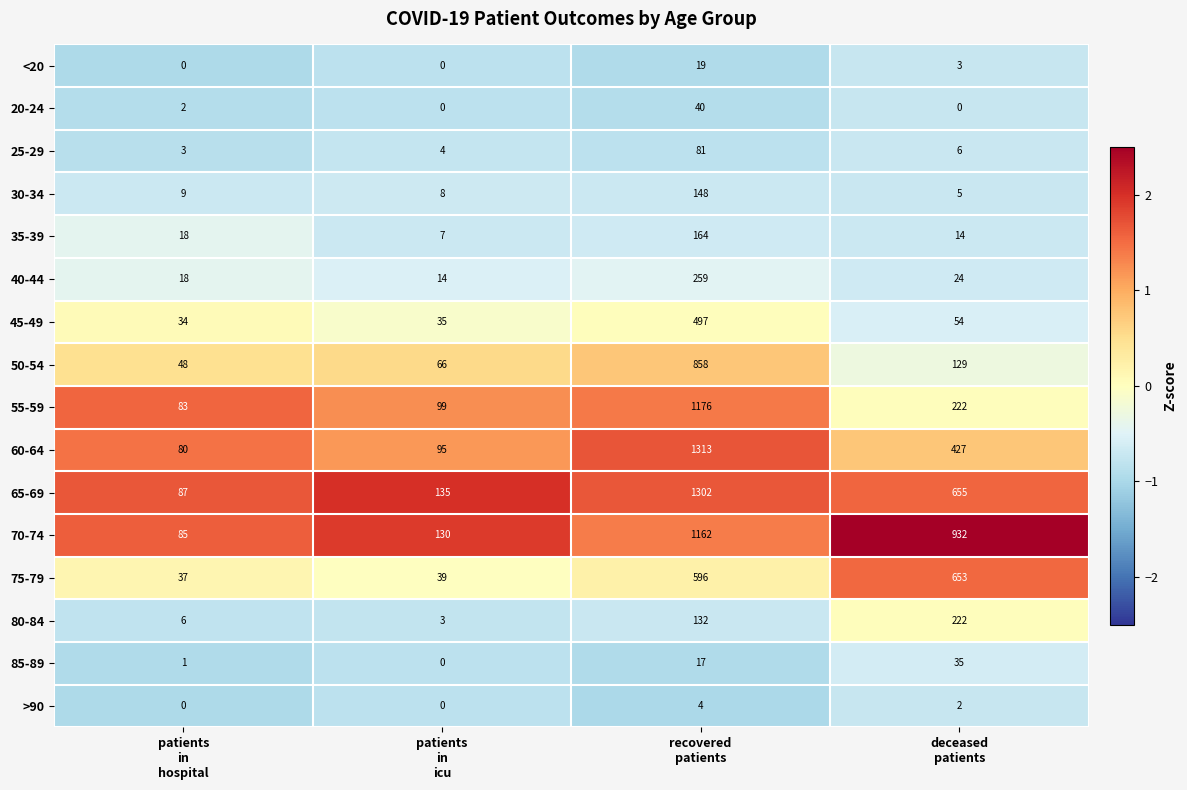

At how many categories does at least one series exceed 0?

4